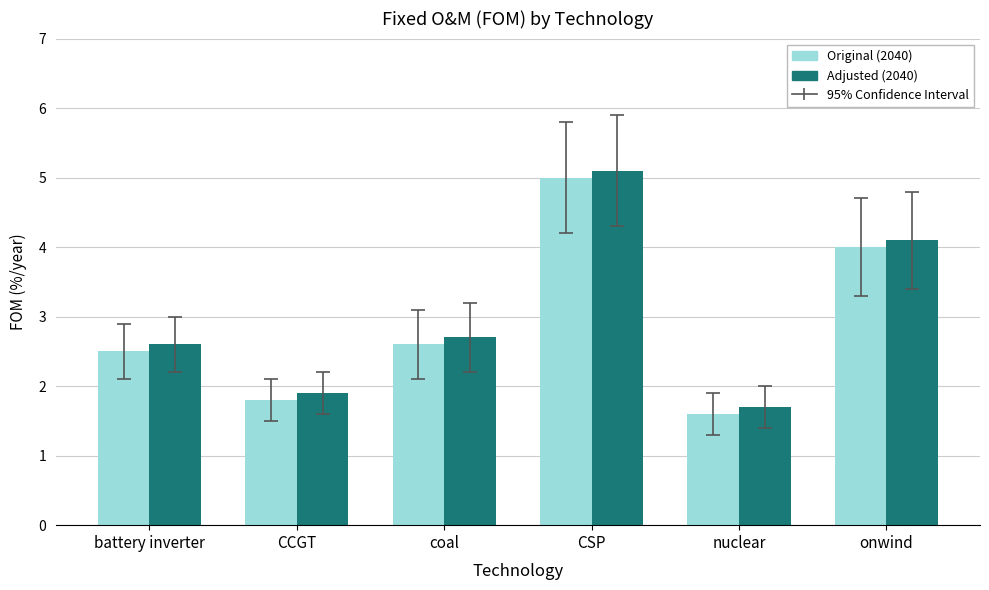

What is the label of the 3rd bar from the left?

coal